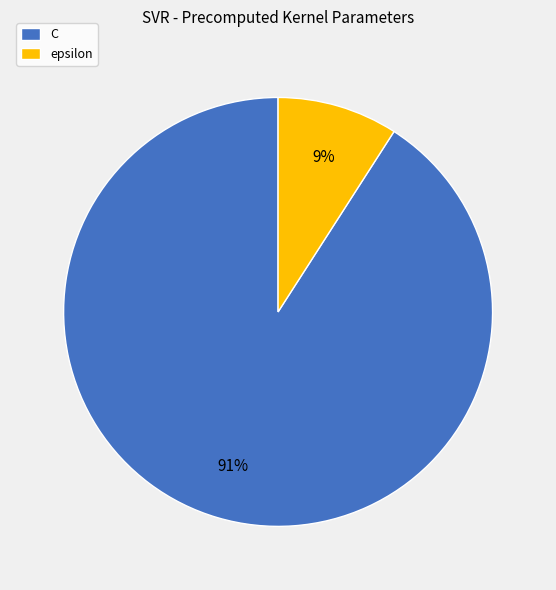

How many segments does this pie chart have?

2